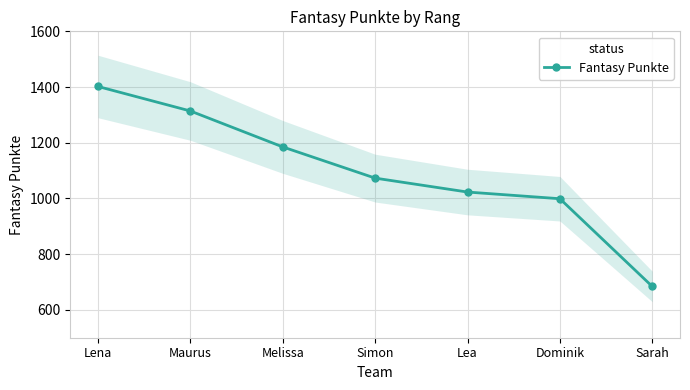

Is it true that the value at Lea is 1023?

True